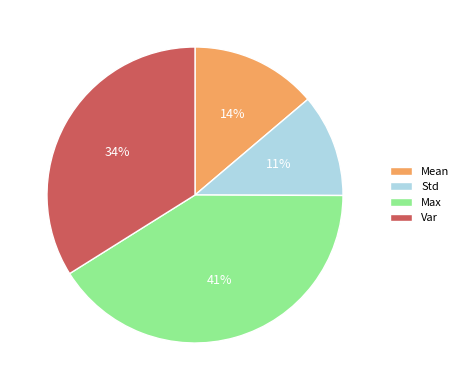

How many segments does this pie chart have?

4